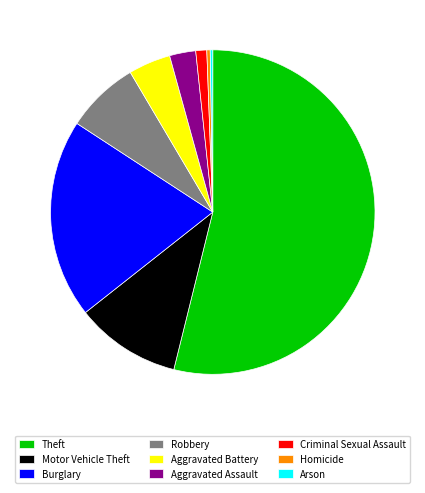

What is the largest slice in the pie chart?

Theft